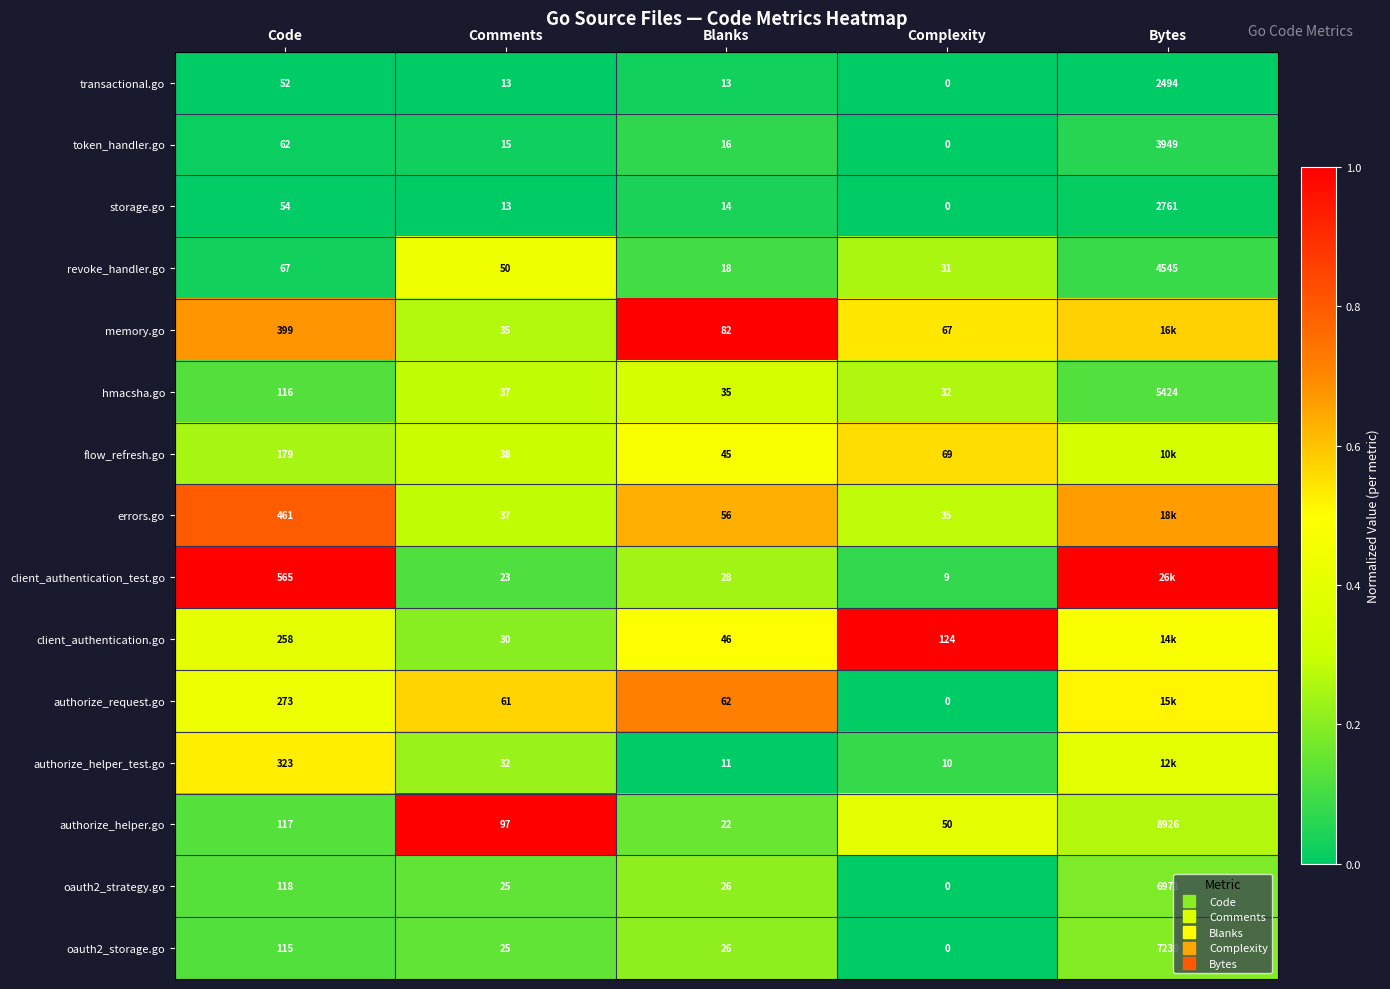

Rank the series by their maximum value, from lowest to highest.

transactional.go, storage.go, token_handler.go, oauth2_strategy.go, oauth2_storage.go, hmacsha.go, revoke_handler.go, authorize_helper_test.go, flow_refresh.go, authorize_request.go, errors.go, memory.go, client_authentication_test.go, client_authentication.go, authorize_helper.go